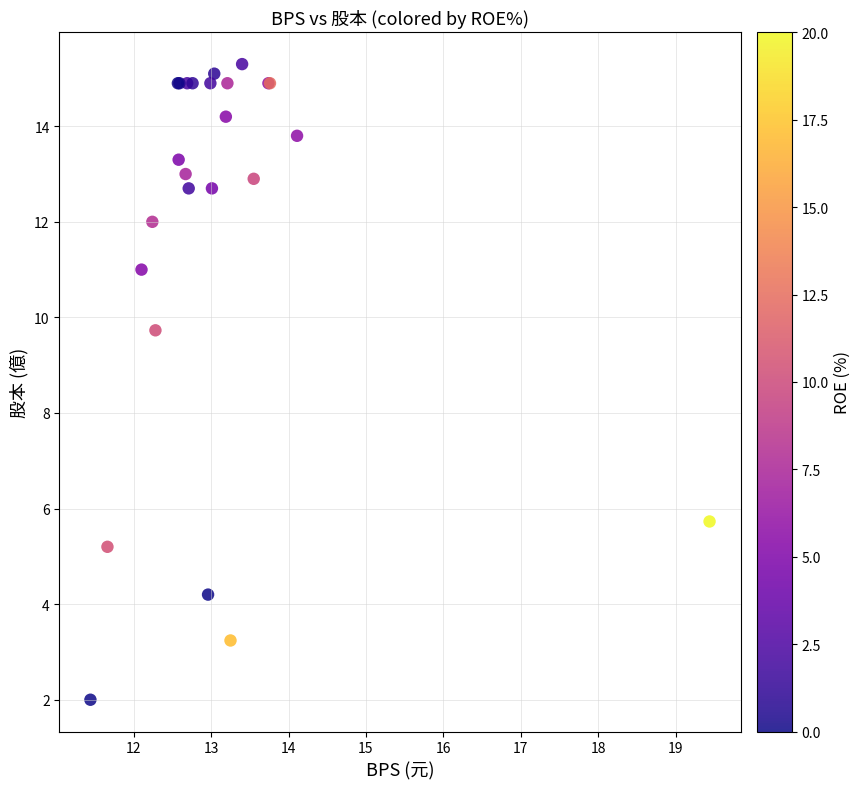

What Y value in the scatter plot is closest to 8?

9.7